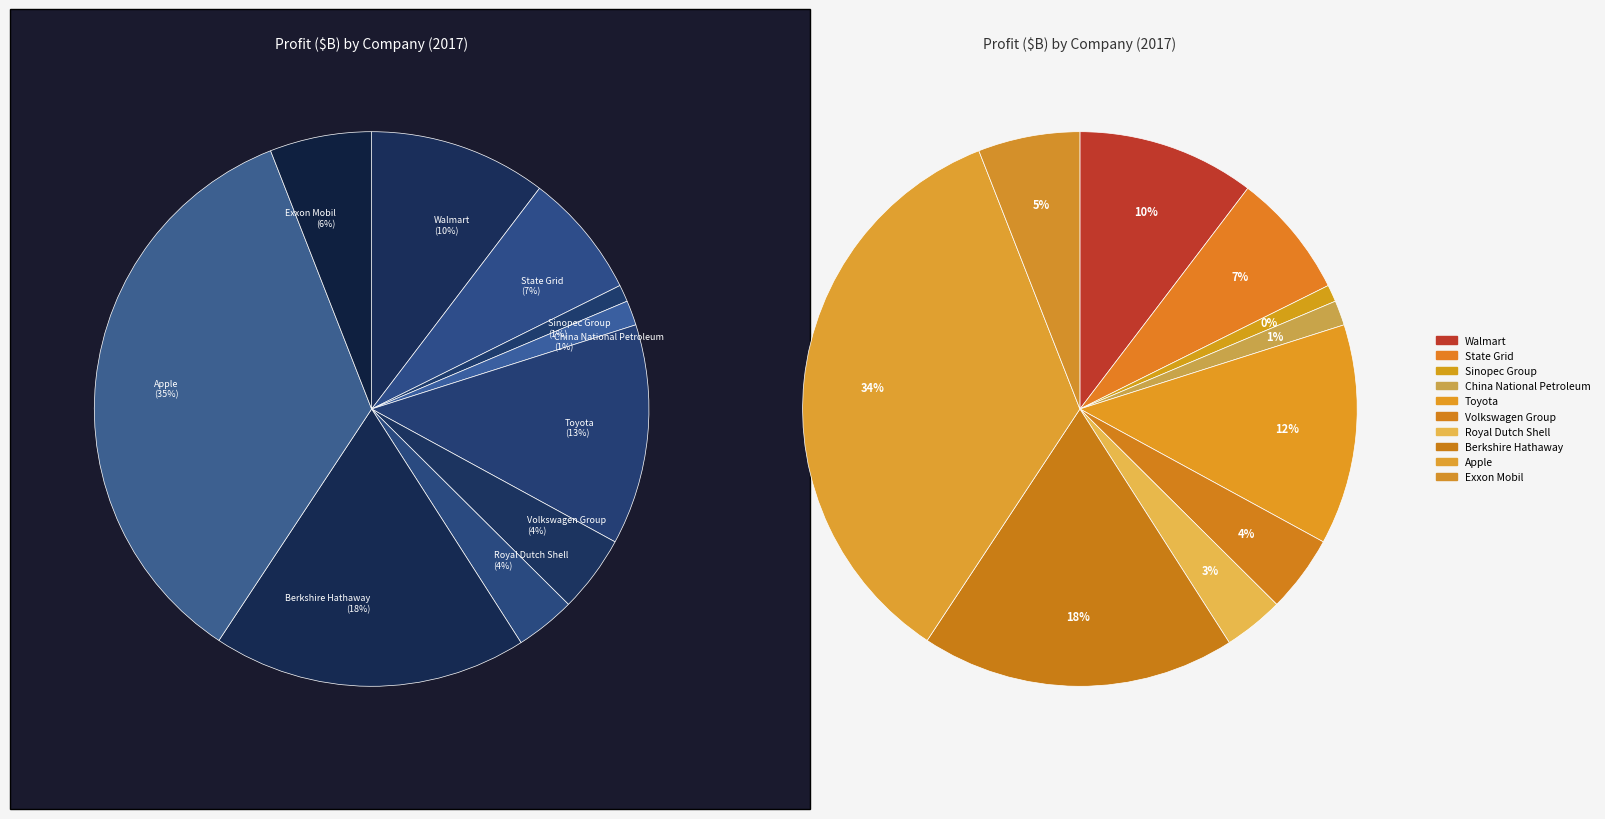

Is there a majority slice in this chart?

No